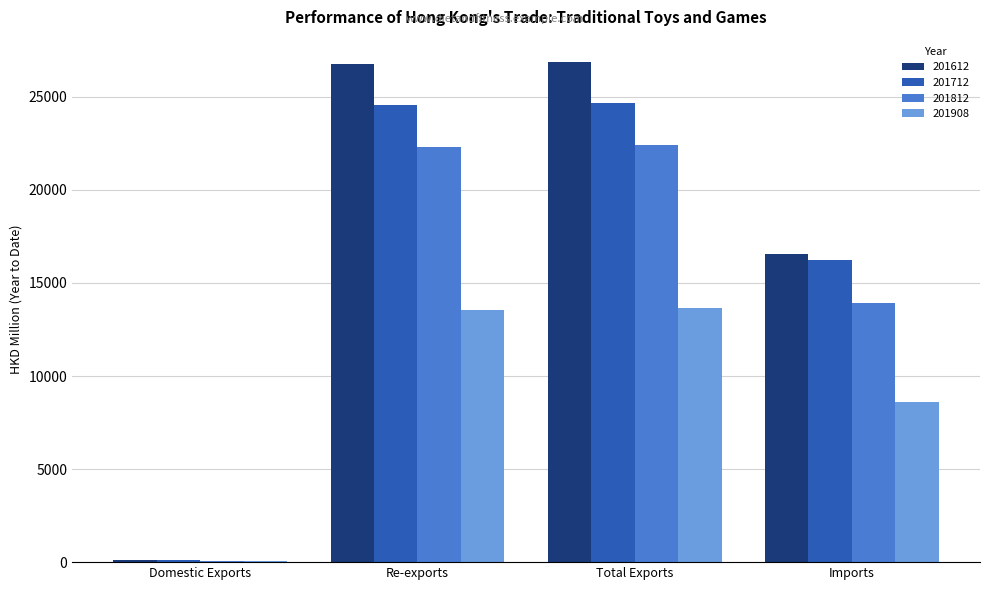

What is the total value across all series at Re-exports?

87172.0